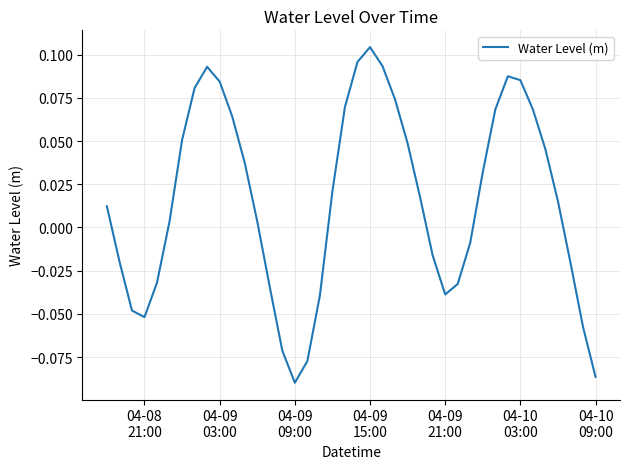

How many lines are shown in the chart?

1